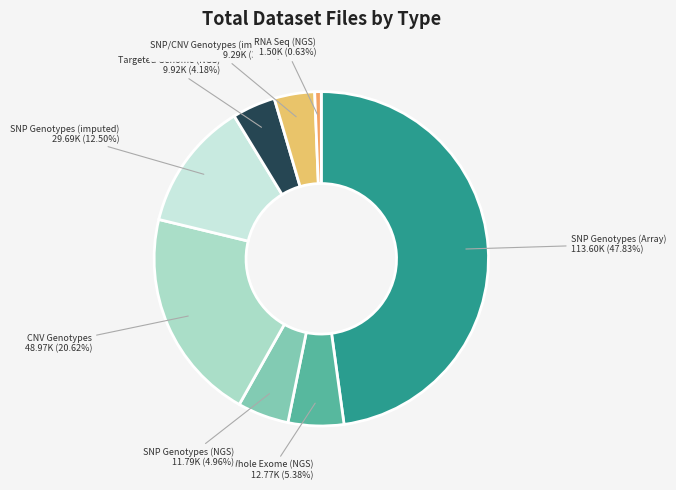

Count the number of slices in the pie.

8